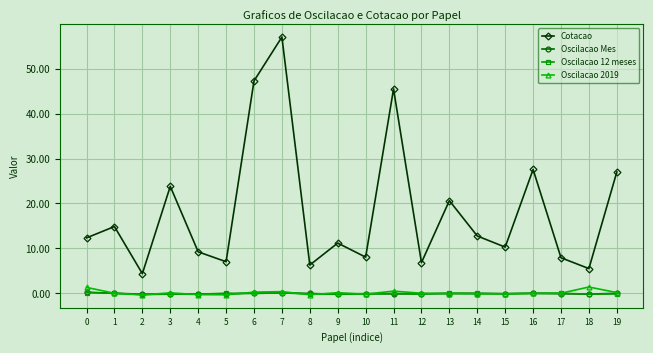

Where is Cotacao nearest to the value 30?

16